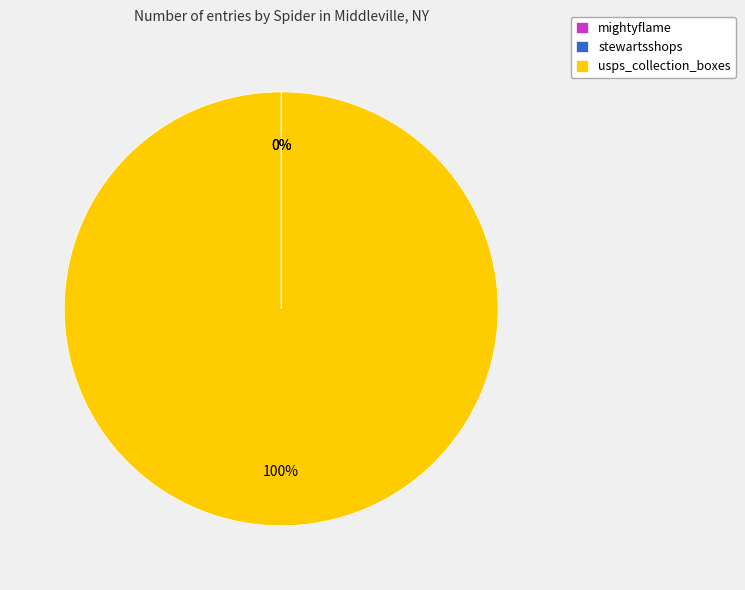

Is there any slice that represents more than half of the pie?

Yes